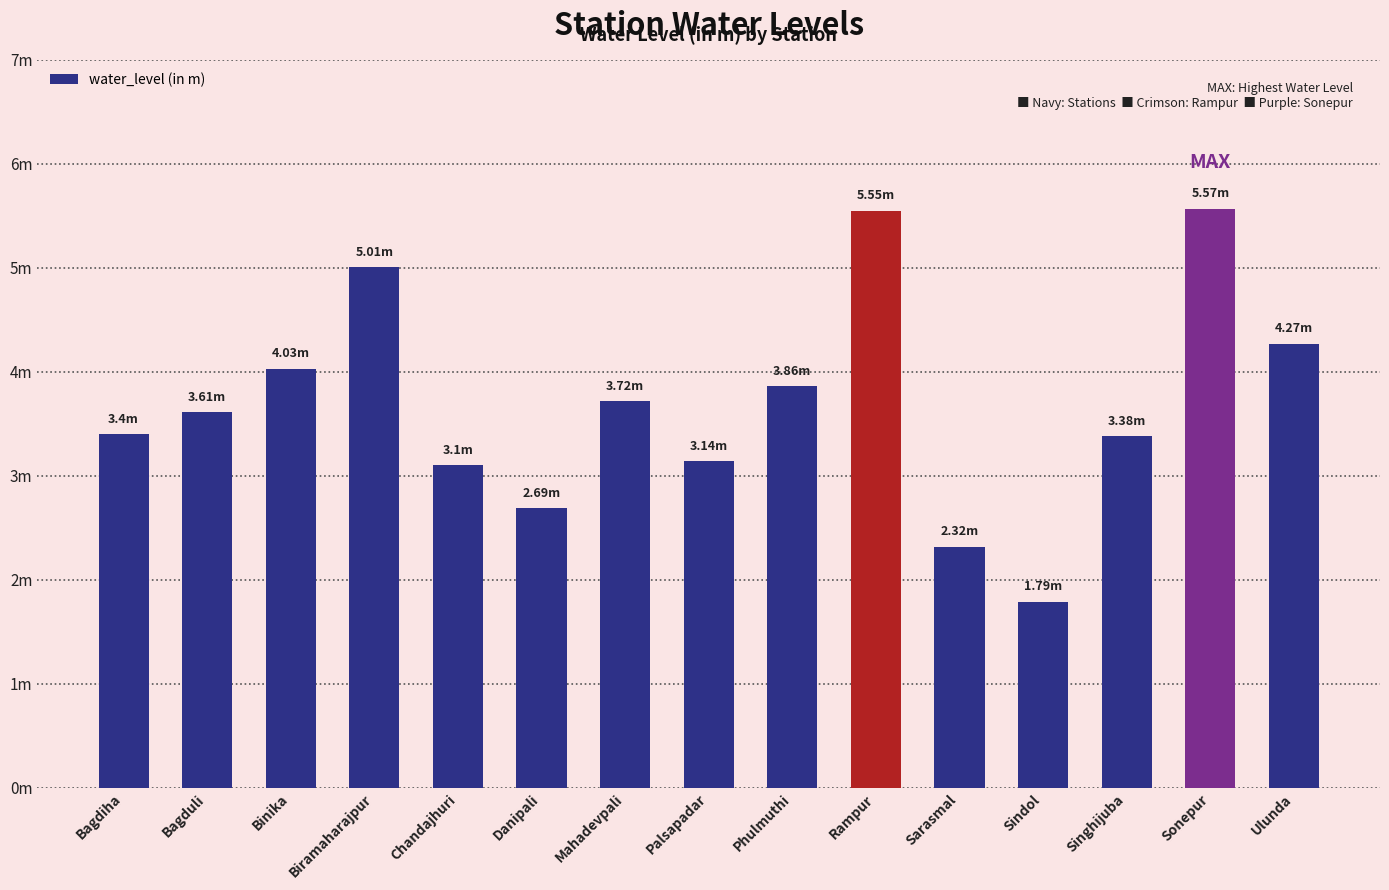

Which has a higher value, Rampur or Ulunda?

Rampur